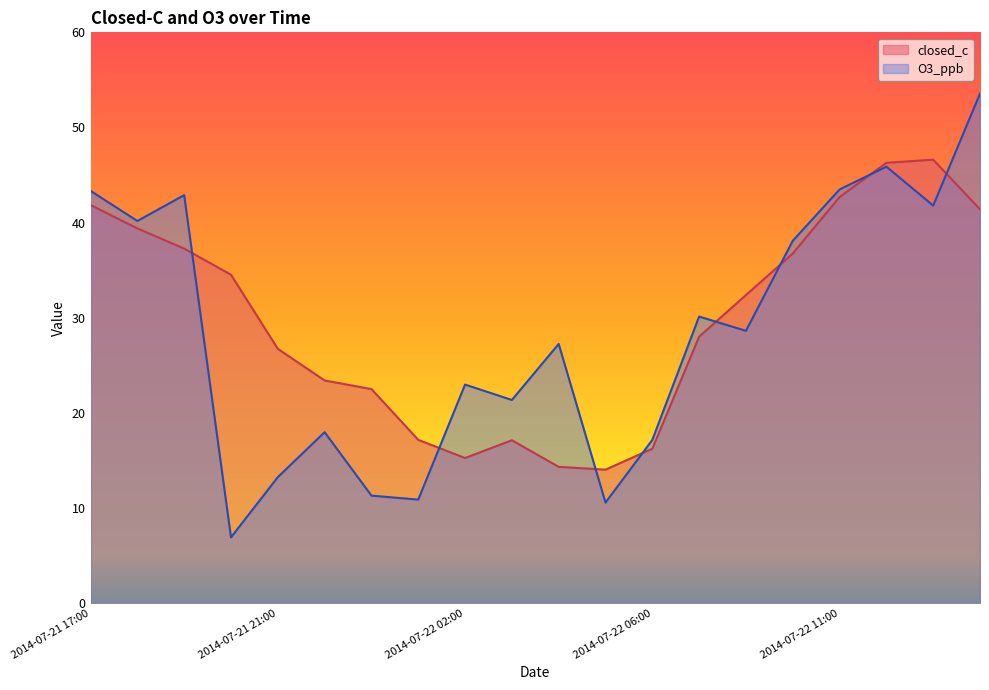

What is the average value of the O3_ppb series?

28.4